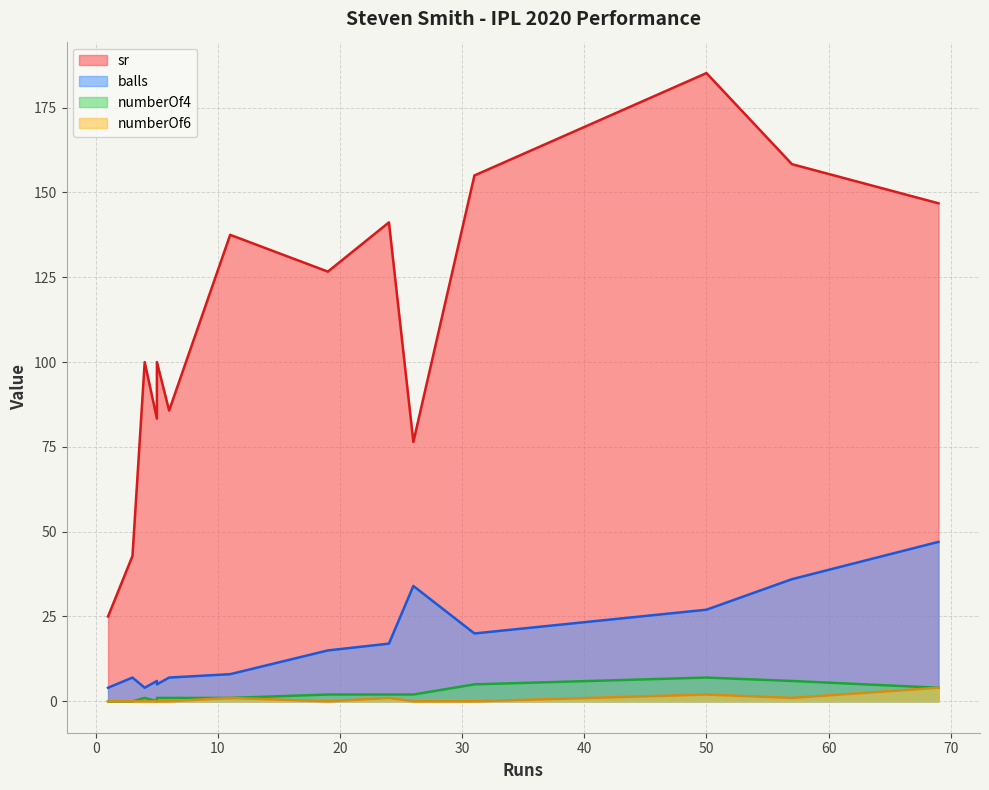

True or false: numberOf4 and balls intersect in this chart.

False